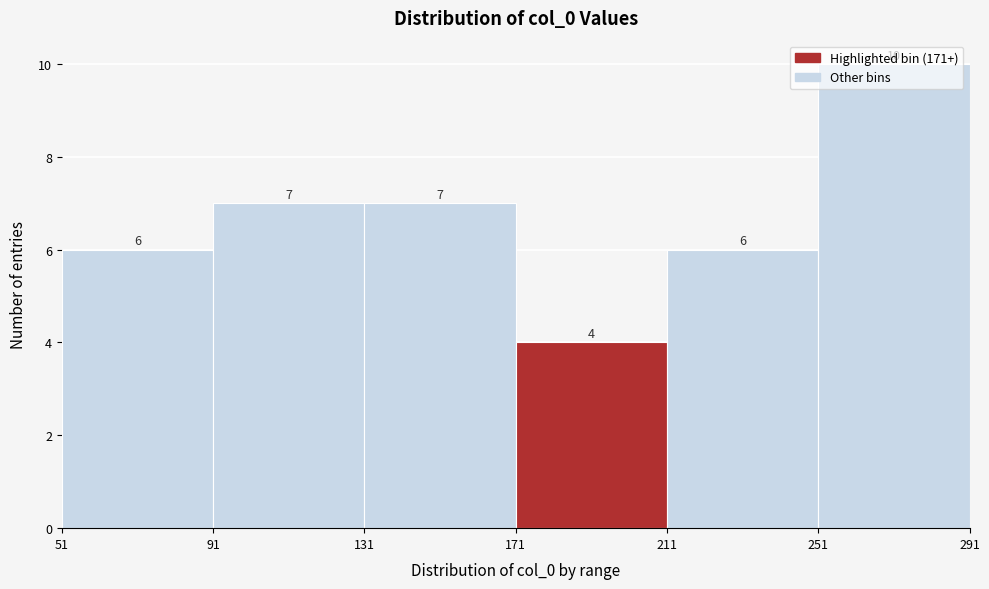

Over which range of the x-axis is the bar tallest?

251 to 291